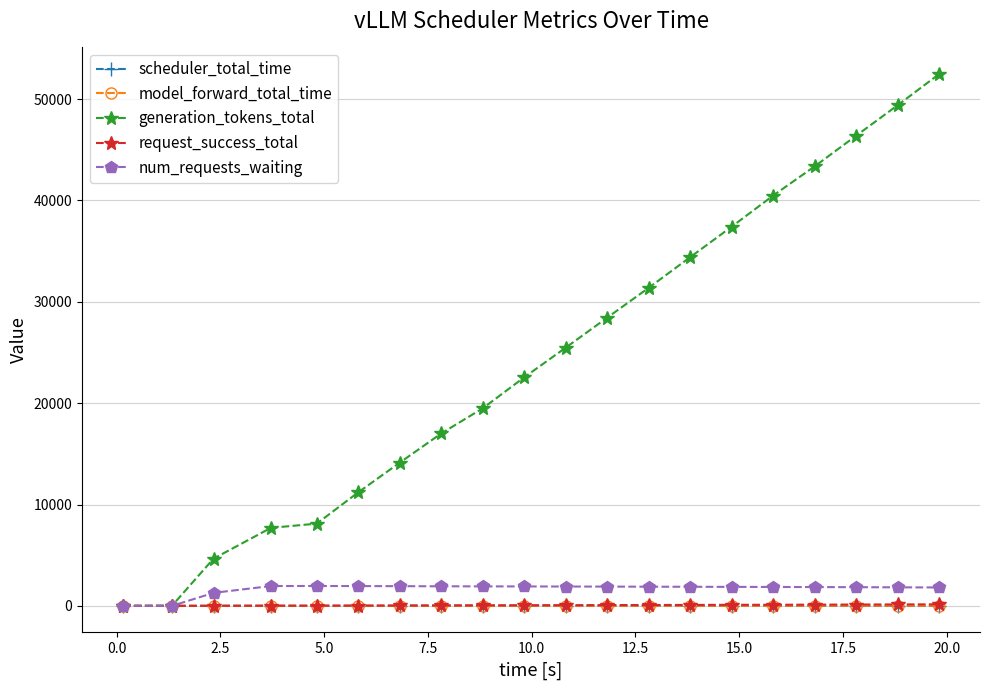

What is the maximum value shown in the chart?

52471.0